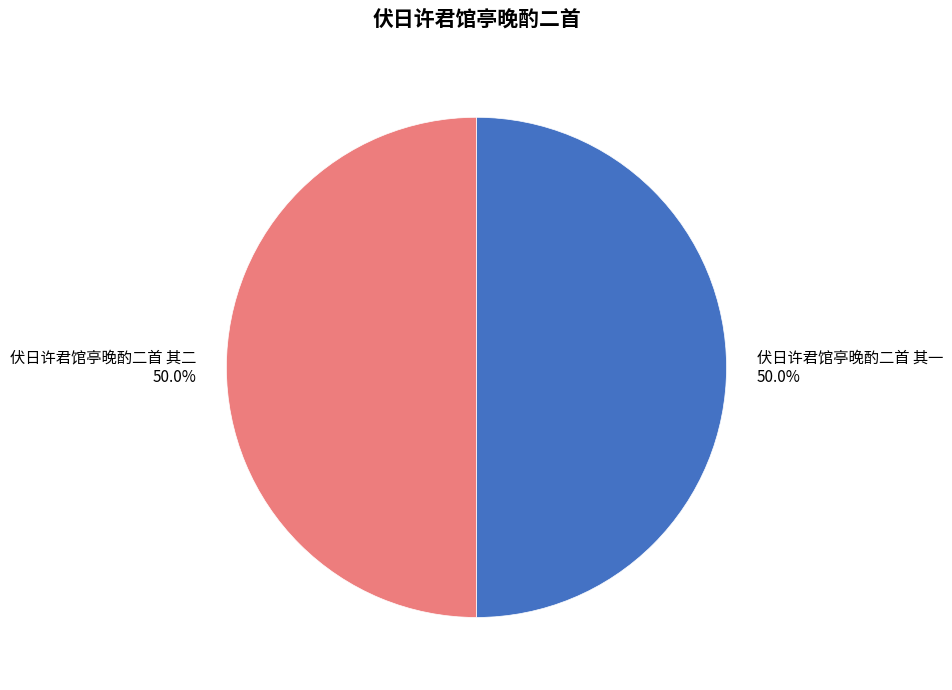

Combined, do 伏日许君馆亭晚酌二首 其一 and 伏日许君馆亭晚酌二首 其二 account for over 50%?

Yes